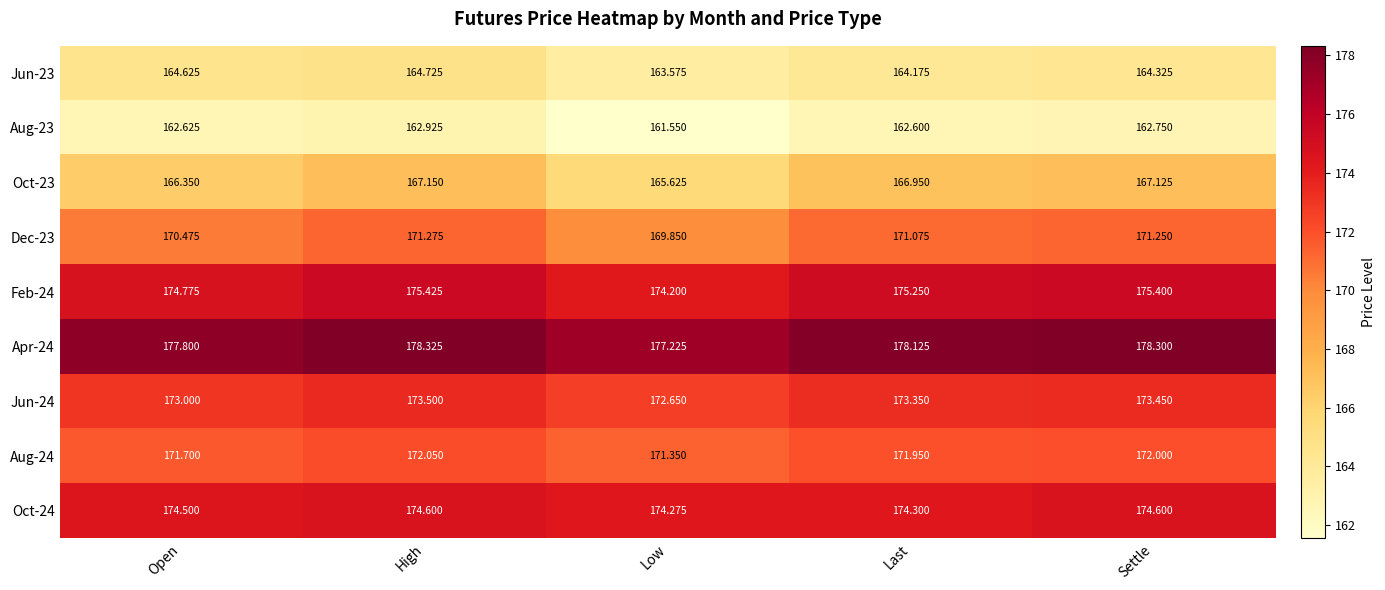

At which label does Apr-24 first exceed 178?

High